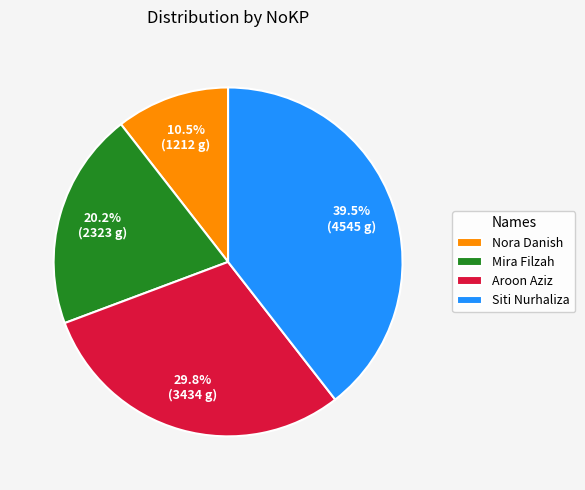

Does Mira Filzah represent more than half of the total?

No